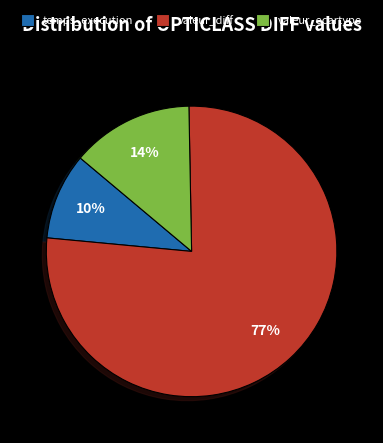

How many slices are in this pie chart?

3